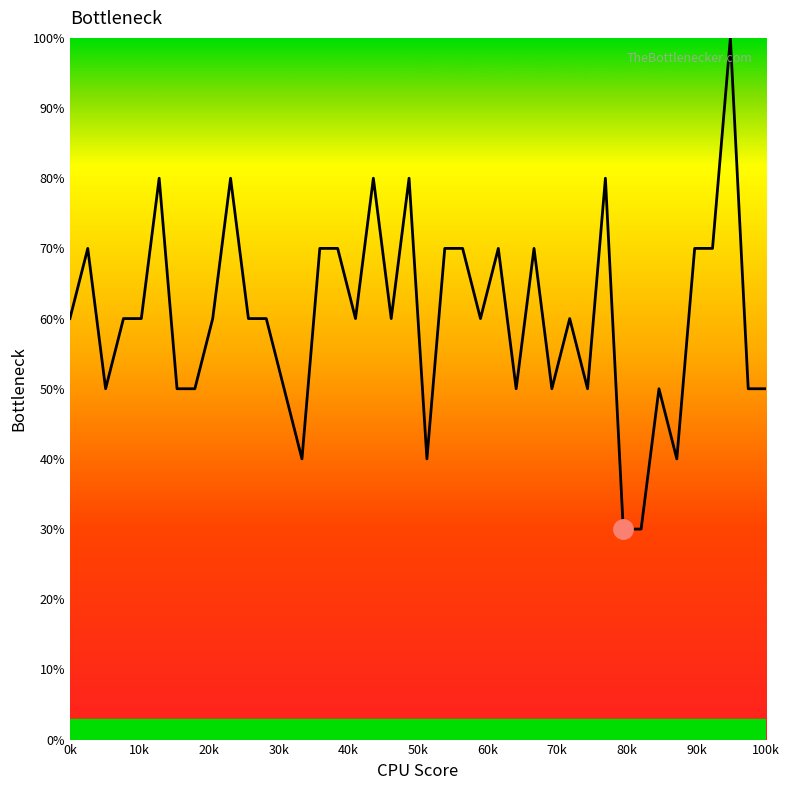

How many lines are shown in the chart?

1